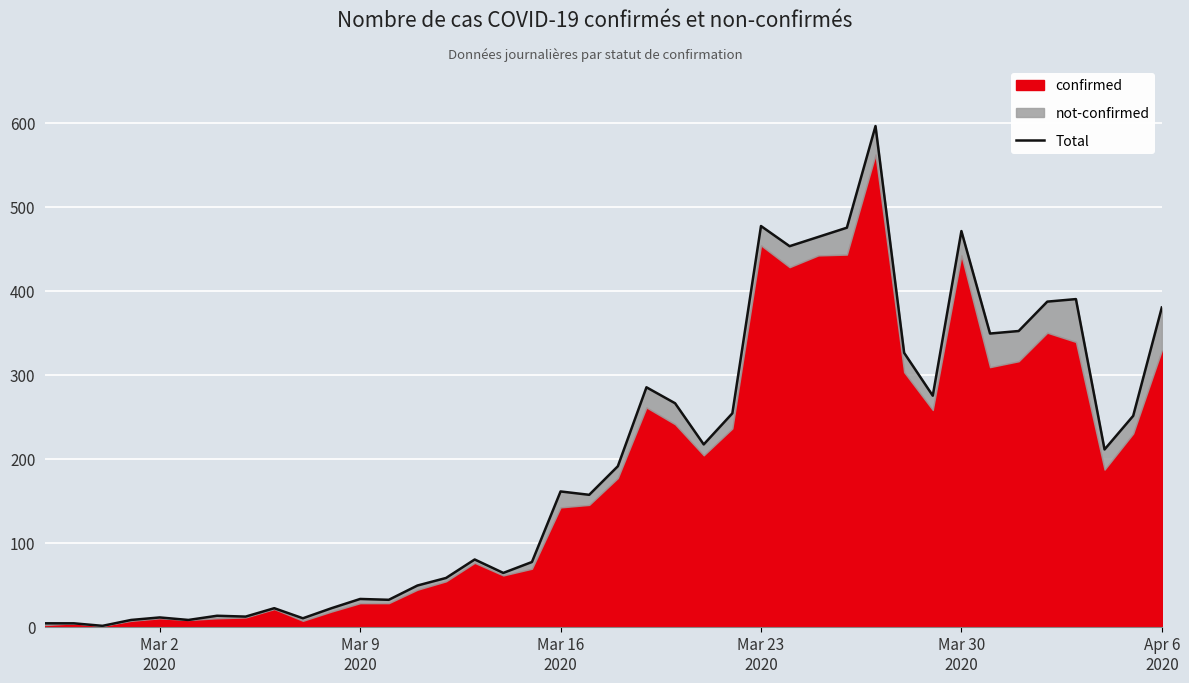

How many points are lower than both their immediate neighbors (excluding endpoints)?

12